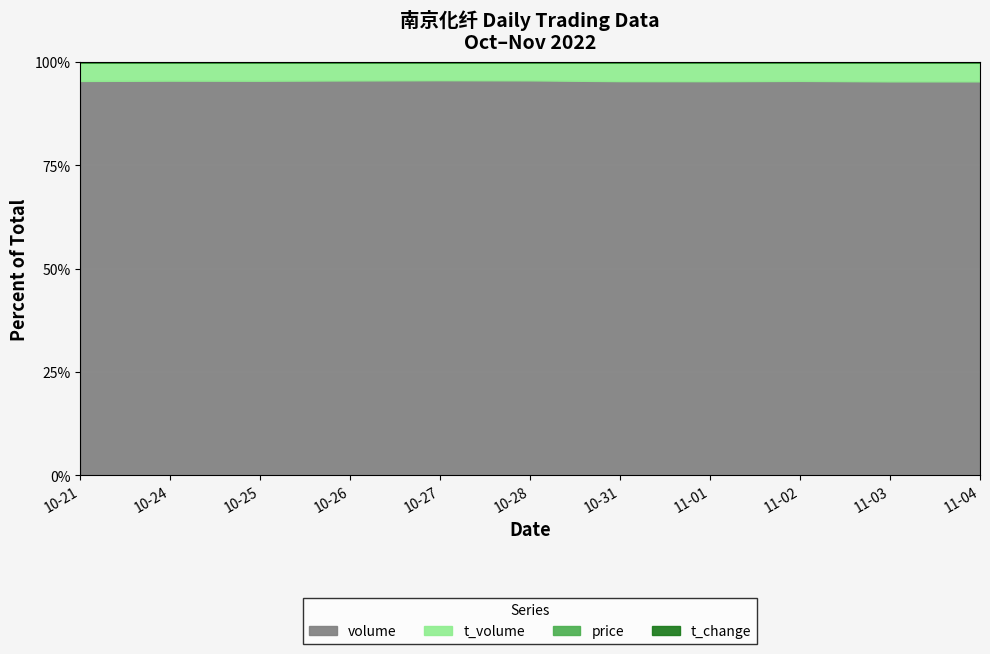

Rank the series by their maximum value, from lowest to highest.

t_change, price, t_volume, volume